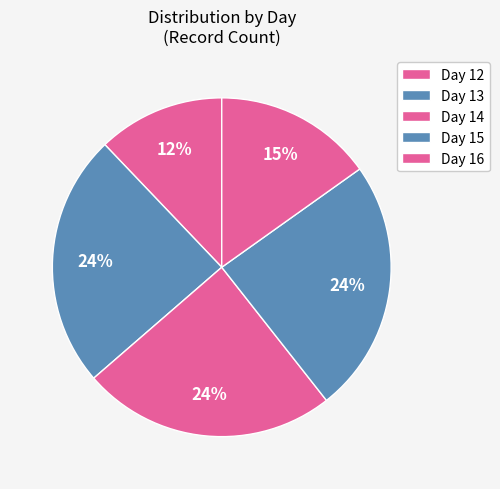

Count the number of slices in the pie.

5